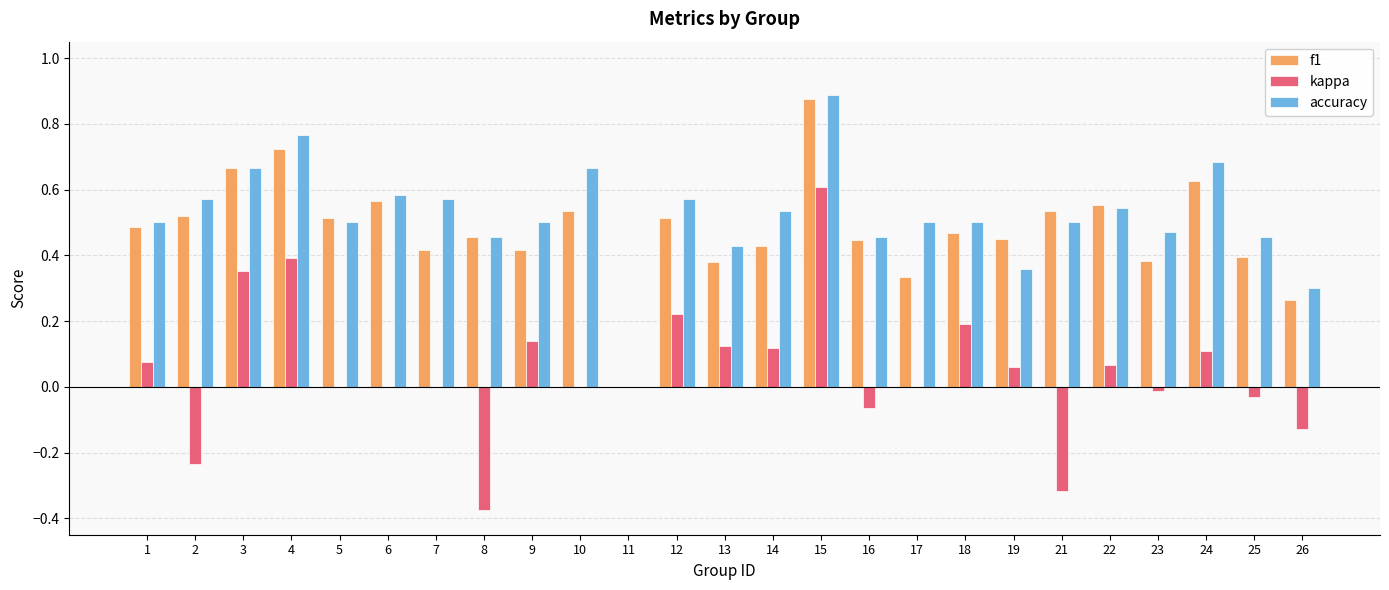

At which category is the sum across all series the highest?

15